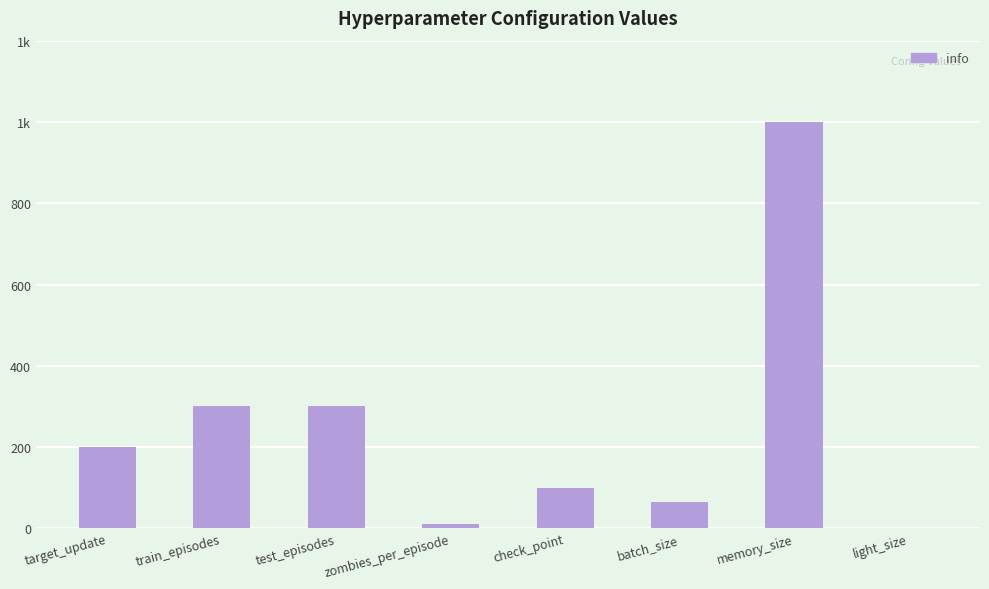

List the labels in order of value, smallest first.

light_size, zombies_per_episode, batch_size, check_point, target_update, train_episodes, test_episodes, memory_size